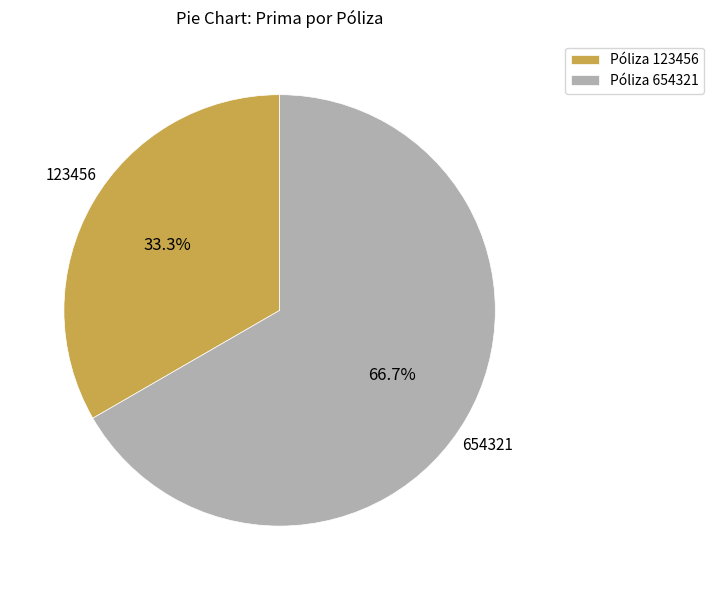

Which category has the smallest portion of the pie?

Póliza 123456